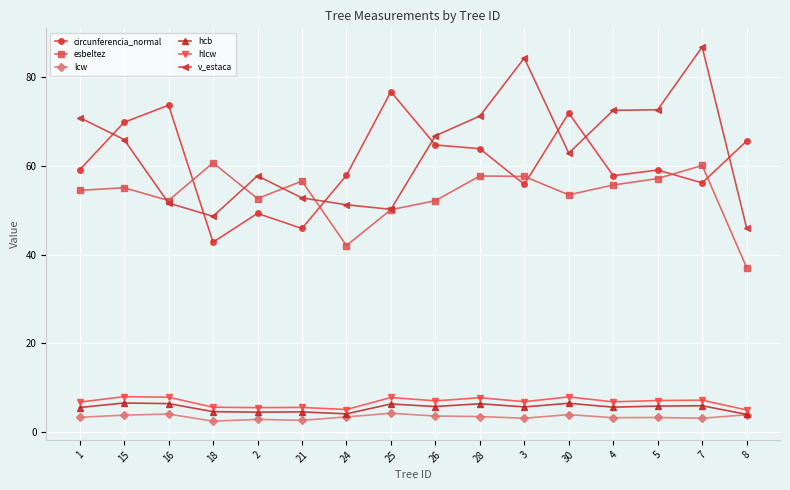

What is the value of the circunferencia_normal point at the 16th from the left?

65.7